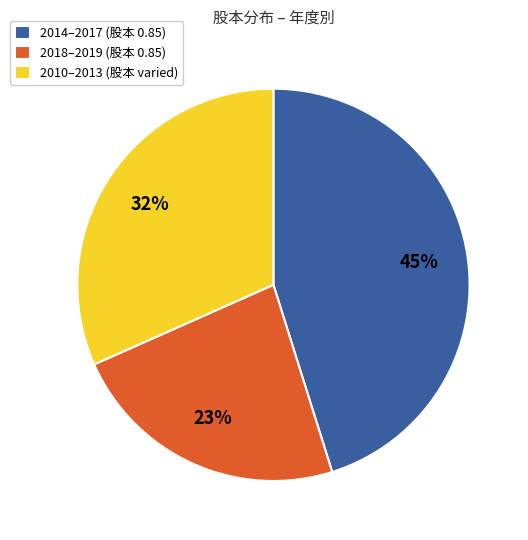

To the nearest percent, what portion does 2010–2013 (股本 varied) represent?

32%